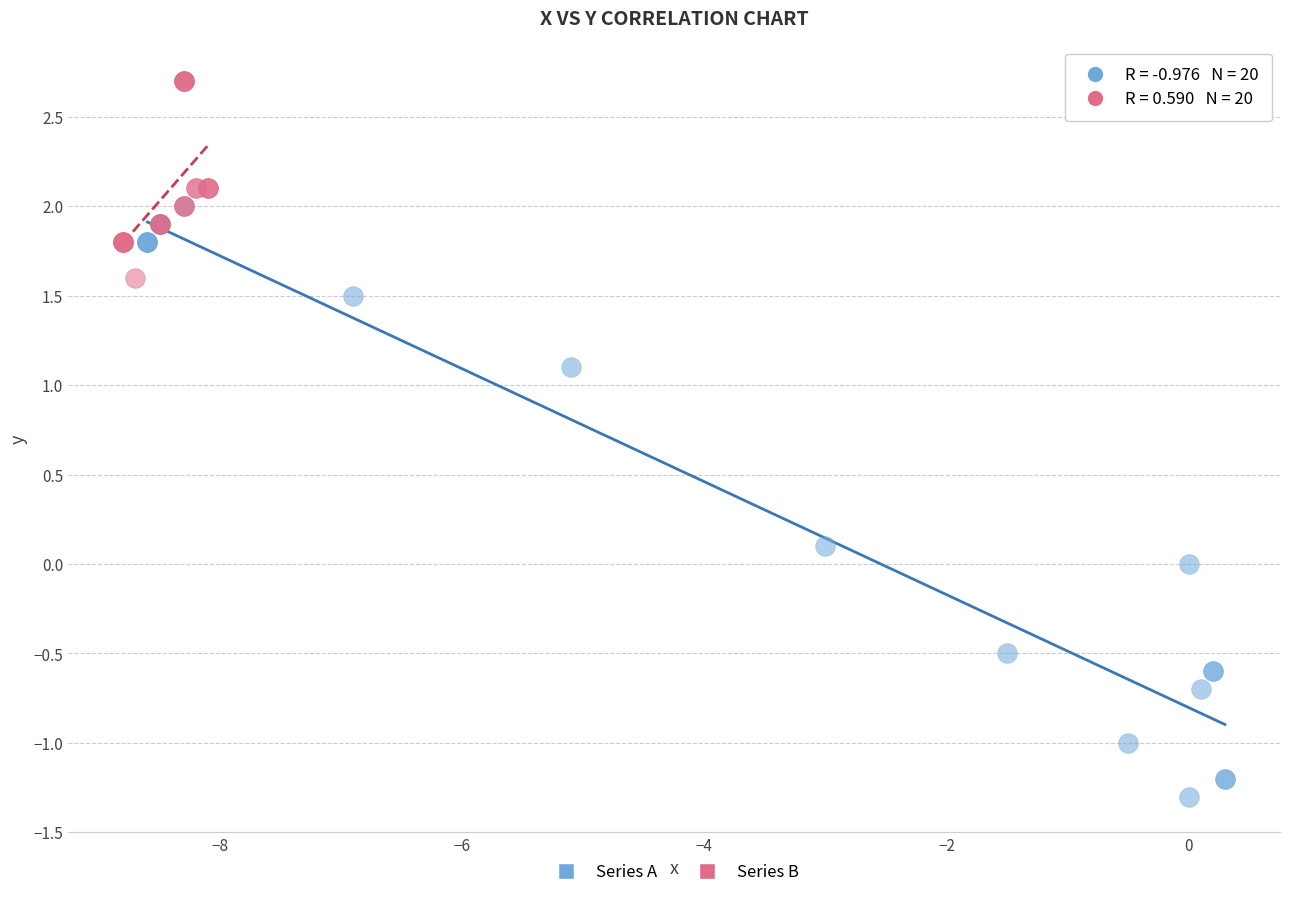

Which series has the widest spread of Y values?

Series A